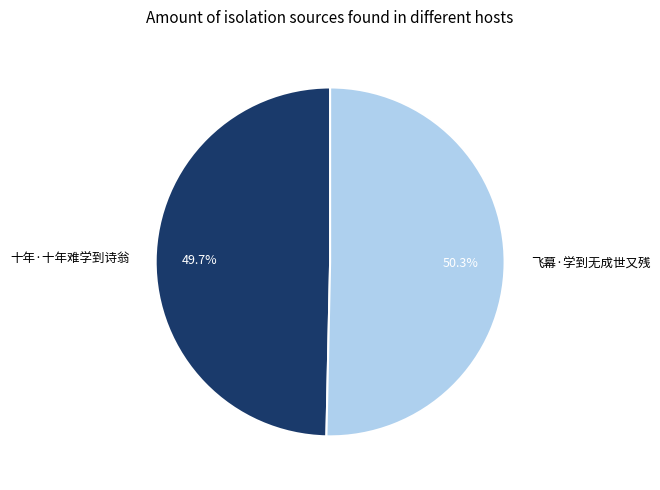

Rank the categories by value from lowest to highest.

十年·十年难学到诗翁, 飞幕·学到无成世又残